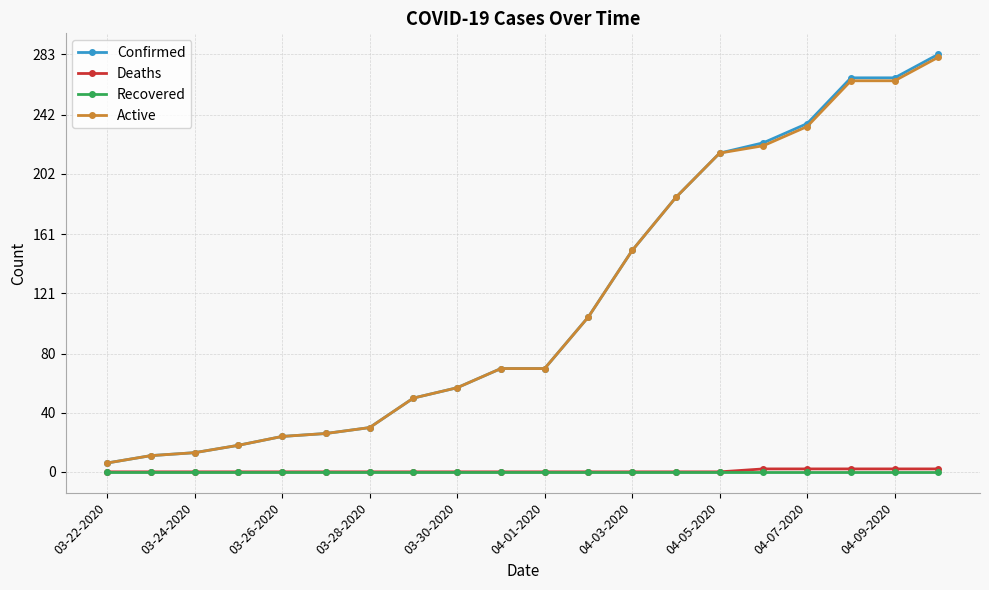

What is the greatest value displayed?

283